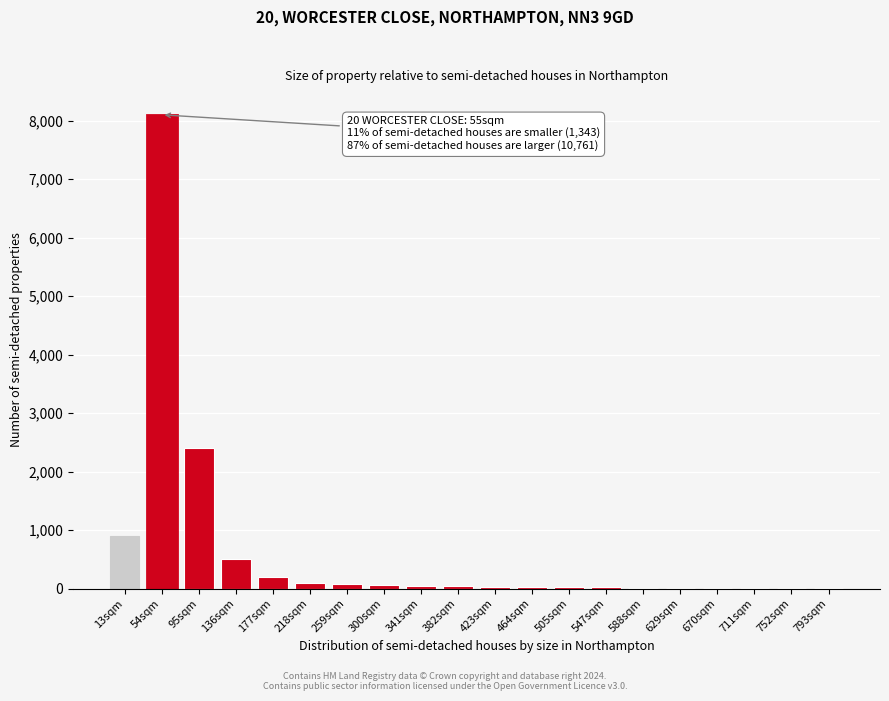

What is the sum of all values?

12599